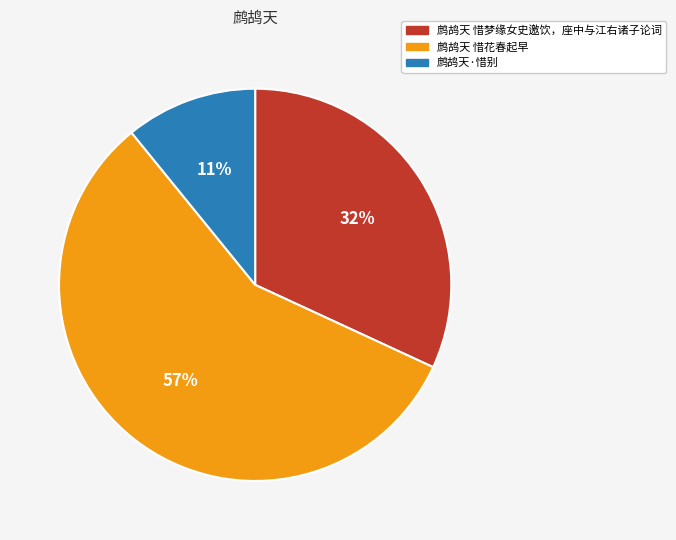

What is the ratio of the value at 鹧鸪天 惜梦缘女史邀饮，座中与江右诸子论词 to the value at 鹧鸪天·惜别?

2.9